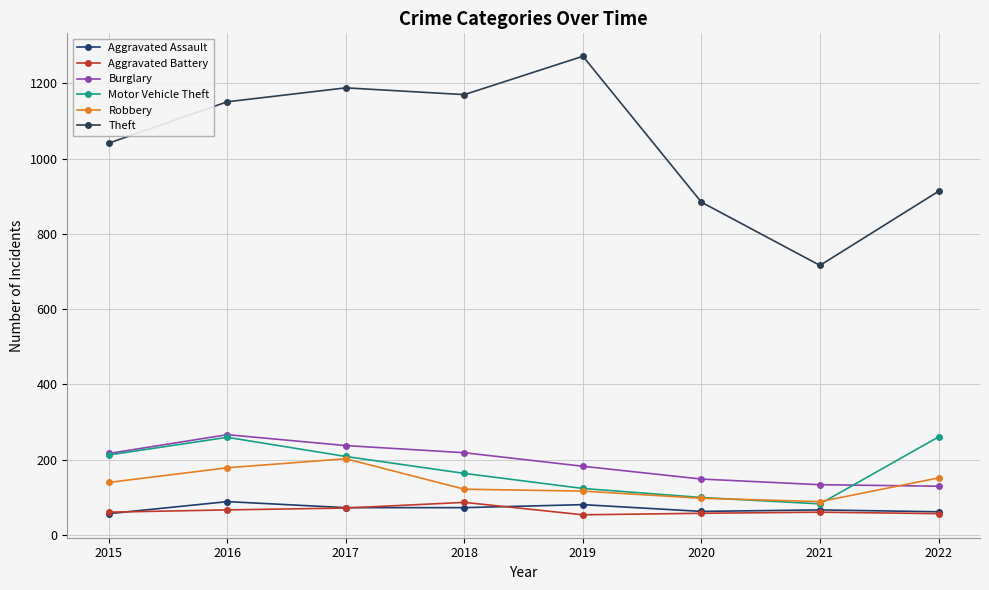

What is the value of the Robbery point at the 2nd from the left?

178